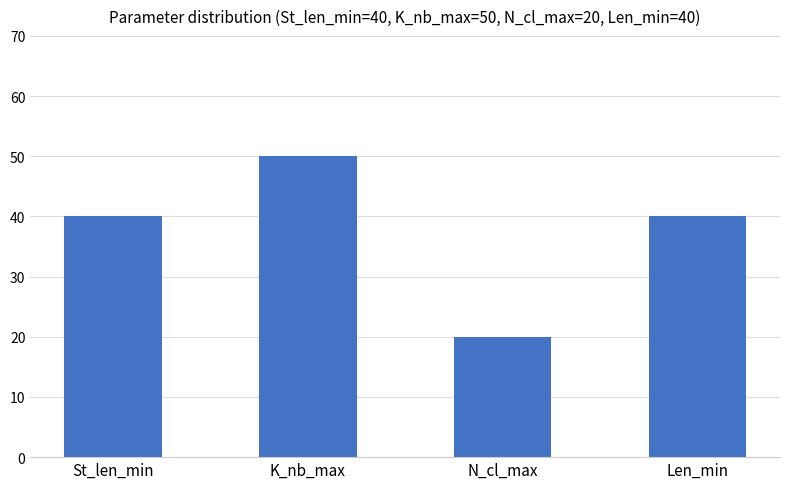

What is the minimum value shown in the chart?

20